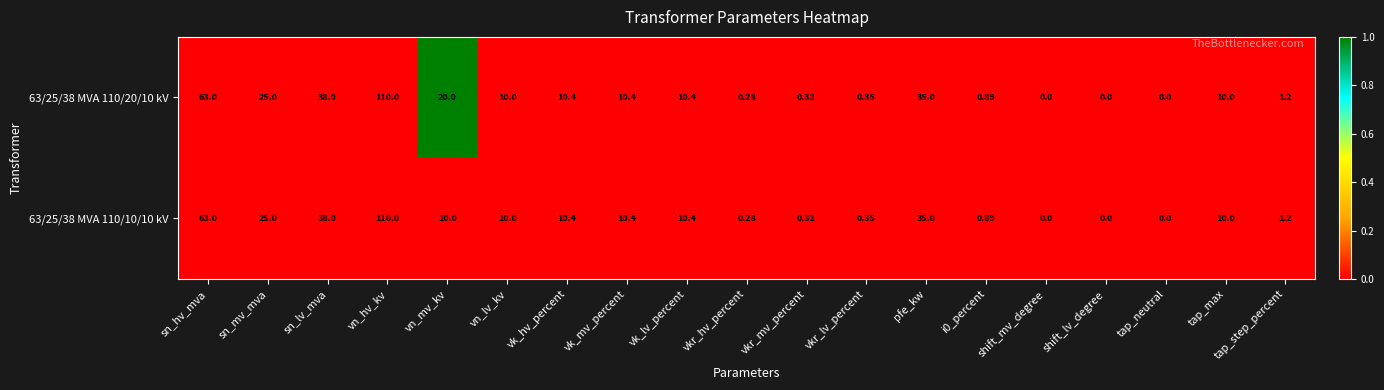

At which label does 63/25/38 MVA 110/10/10 kV reach its peak?

vn_hv_kv